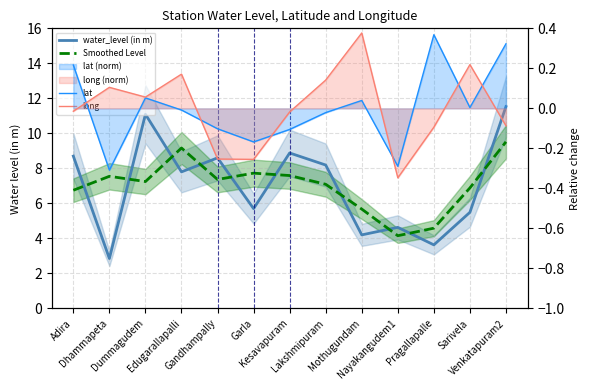

What is the minimum value for water_level (in m)?

2.9